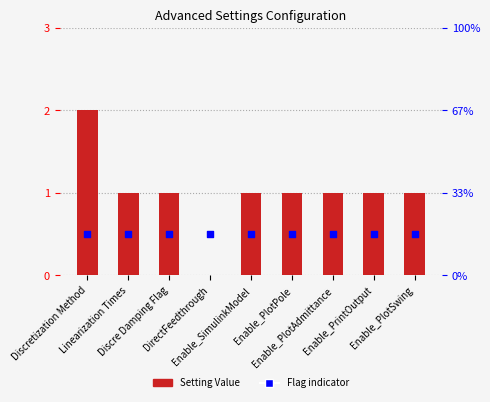

Which series has the largest Y range (max minus min)?

Setting Value